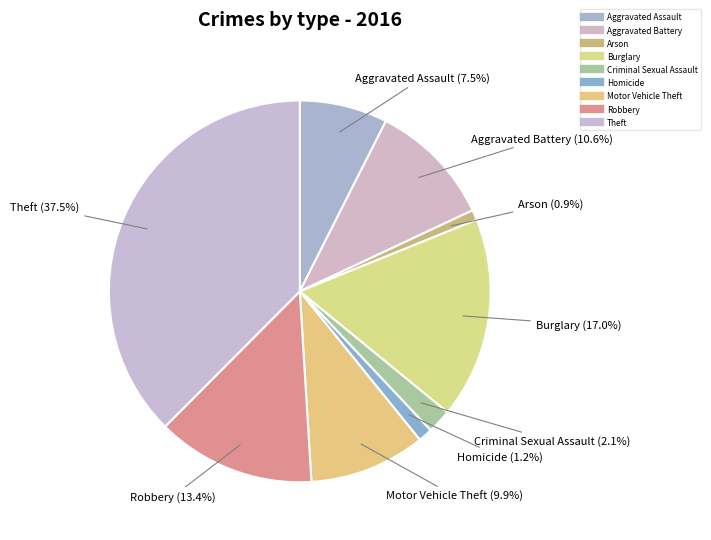

What percentage do Motor Vehicle Theft and Arson together represent?

10.7%